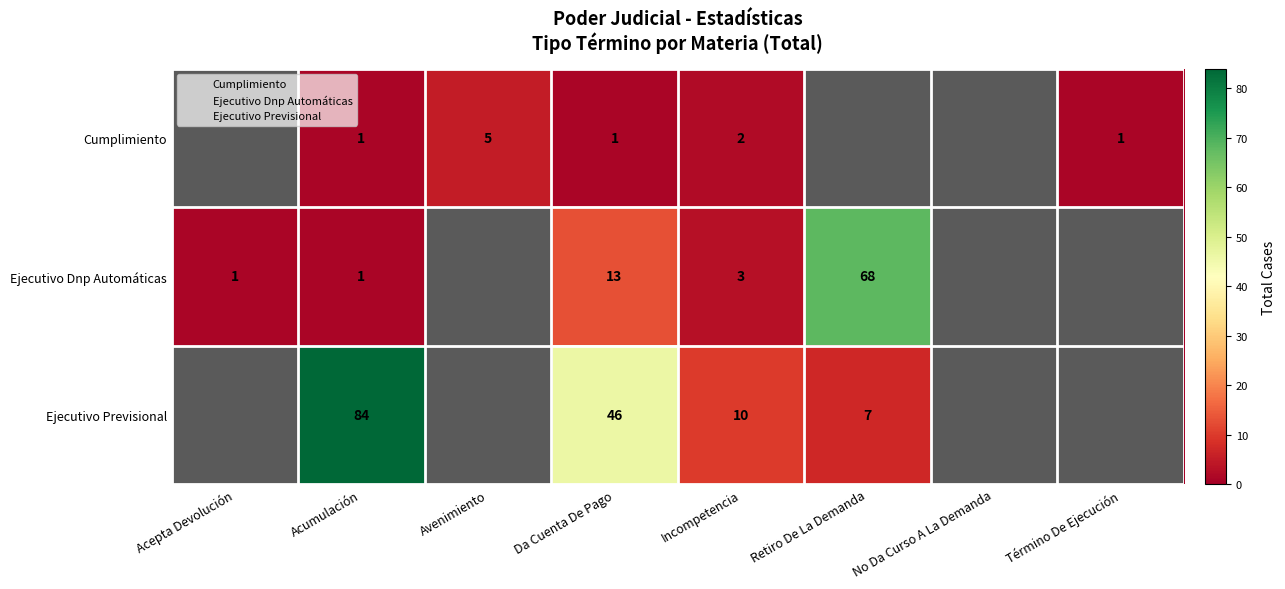

How many data points in Ejecutivo Previsional are above 7?

3